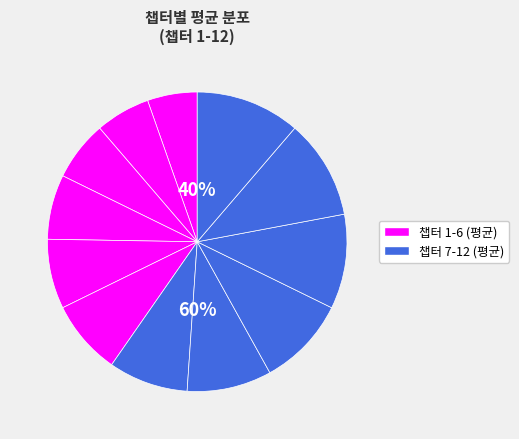

Approximately how many times larger is the value at 1 compared to 6?

0.7